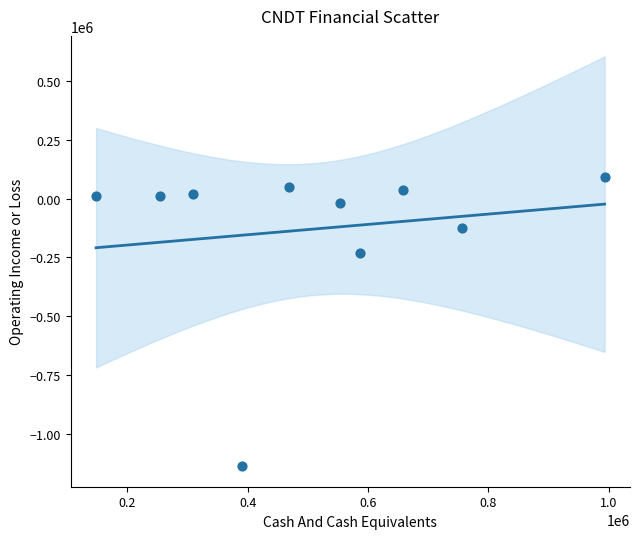

What Y value in the scatter plot is closest to -522500?

-230000